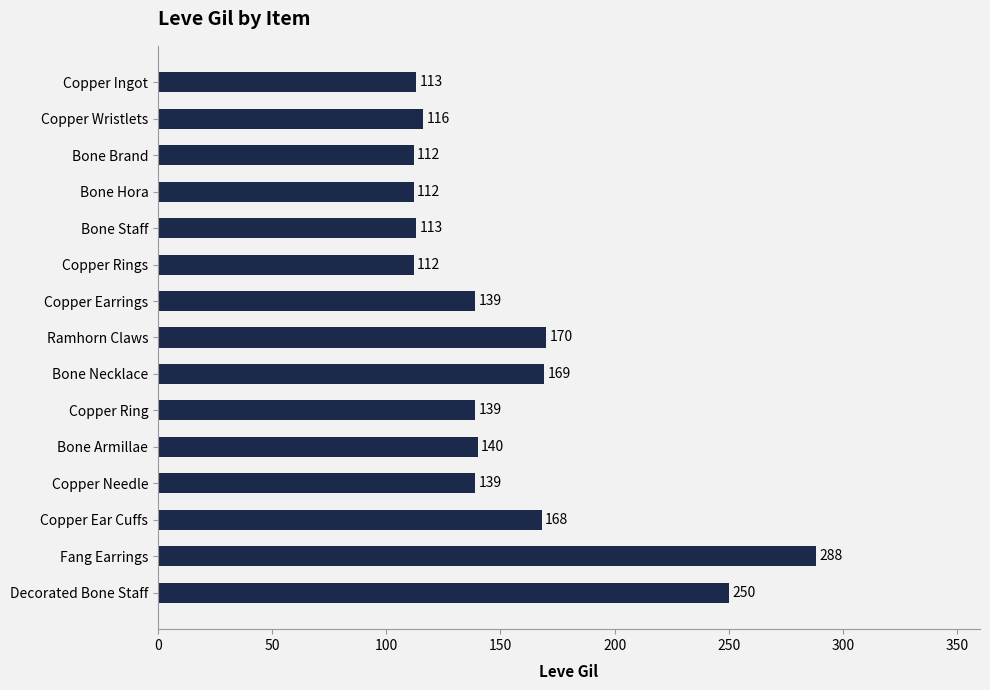

Reading top to bottom, transcribe all the data shown in this chart.

113	116	112	112	113	112	139	170	169	139	140	139	168	288	250